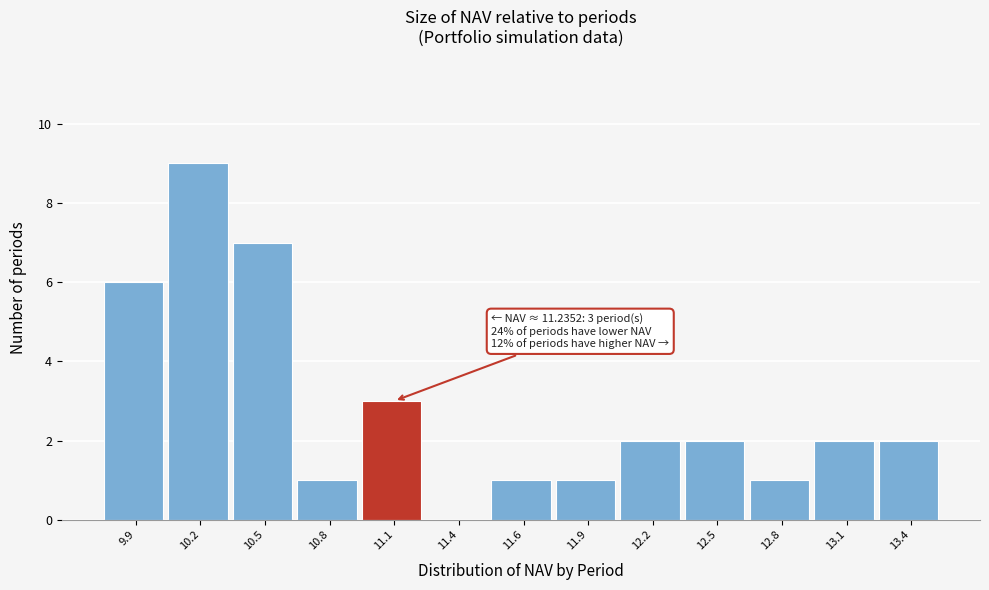

Reading right to left, list all the values displayed in this chart.

13.4=2	13.1=2	12.8=1	12.5=2	12.2=2	11.9=1	11.6=1	11.4=0	11.1=3	10.8=1	10.5=7	10.2=9	9.9=6